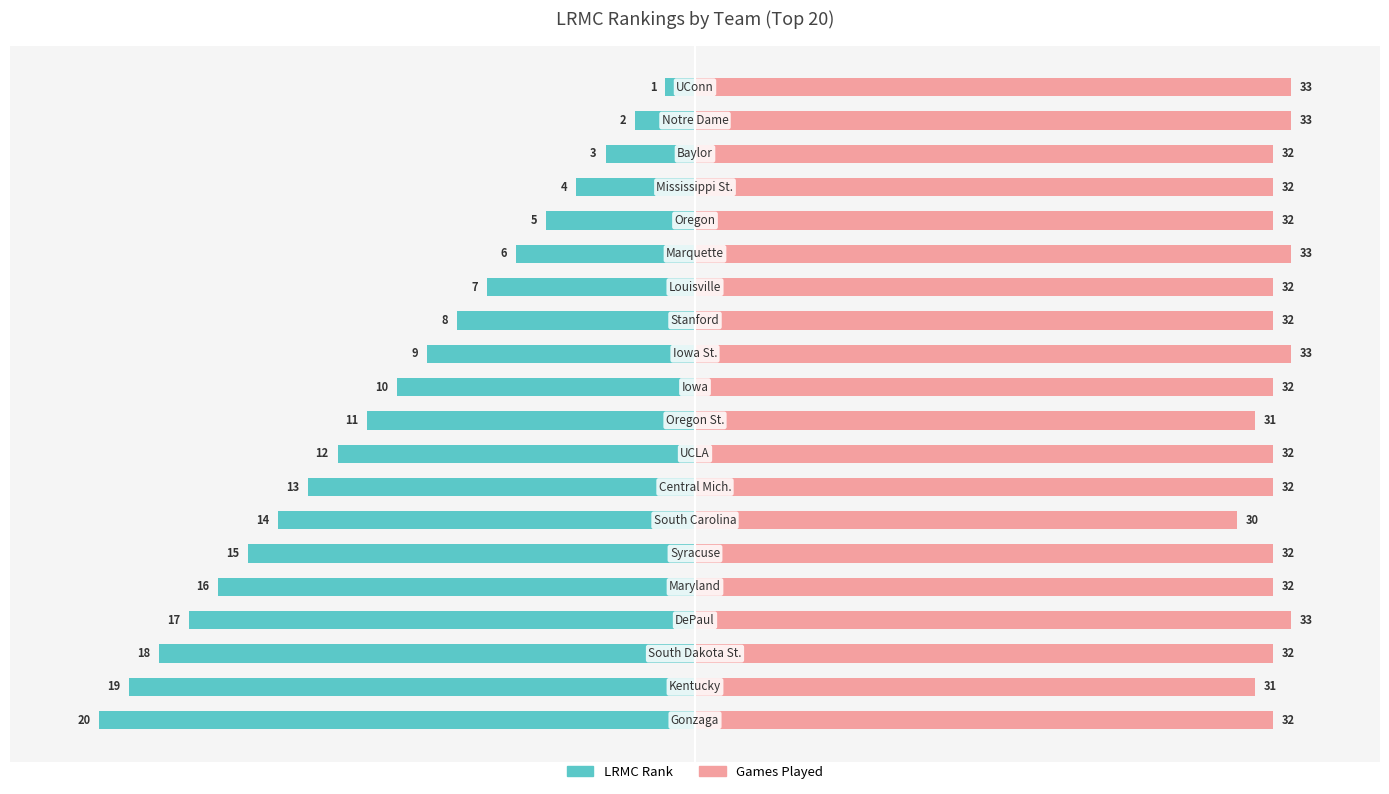

Rank the series by their maximum value, from lowest to highest.

LRMC Rank, Games Played